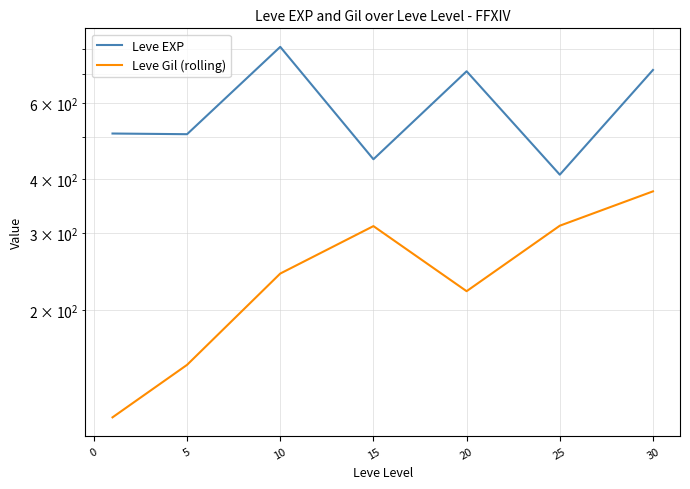

What is the value of the Leve EXP point at the 6th from the left?

410.0